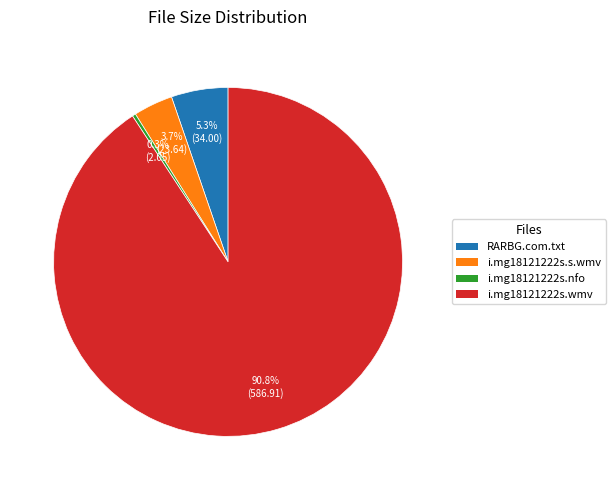

Does any single category account for the majority?

Yes